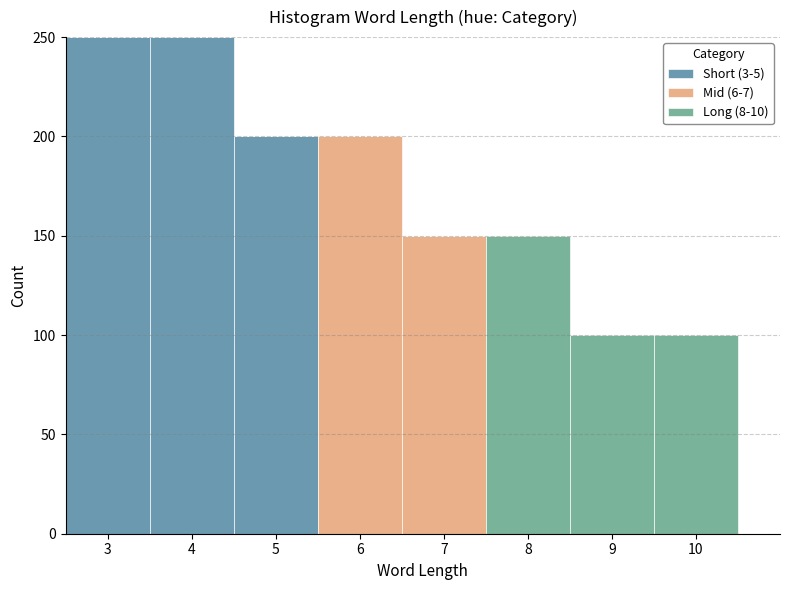

Reading left to right, list every stacked bar in this chart as the range it spans on the x-axis followed by its total height. The values are not printed on the chart, so give them approximately, as read against the axis.

2.5 to 3.5: 250
3.5 to 4.5: 250
4.5 to 5.5: 200
5.5 to 6.5: 200
6.5 to 7.5: 150
7.5 to 8.5: 150
8.5 to 9.5: 100
9.5 to 10.5: 100